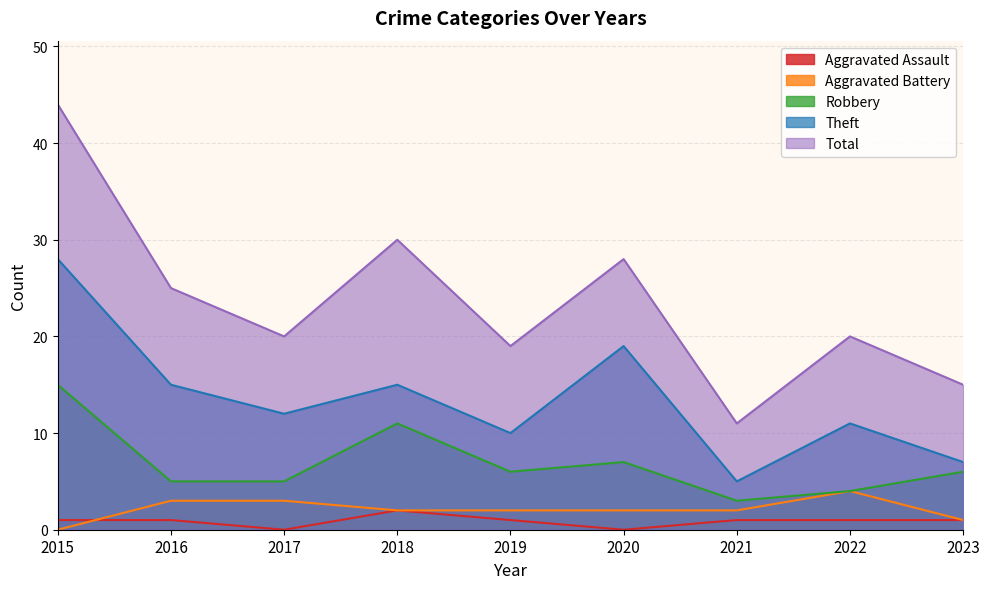

Reading right to left, extract all data points from this chart.

Aggravated Assault: 2023=1	2022=1	2021=1	2020=0	2019=1	2018=2	2017=0	2016=1	2015=1
Aggravated Battery: 2023=1	2022=4	2021=2	2020=2	2019=2	2018=2	2017=3	2016=3	2015=0
Robbery: 2023=6	2022=4	2021=3	2020=7	2019=6	2018=11	2017=5	2016=5	2015=15
Theft: 2023=7	2022=11	2021=5	2020=19	2019=10	2018=15	2017=12	2016=15	2015=28
Total: 2023=15	2022=20	2021=11	2020=28	2019=19	2018=30	2017=20	2016=25	2015=44